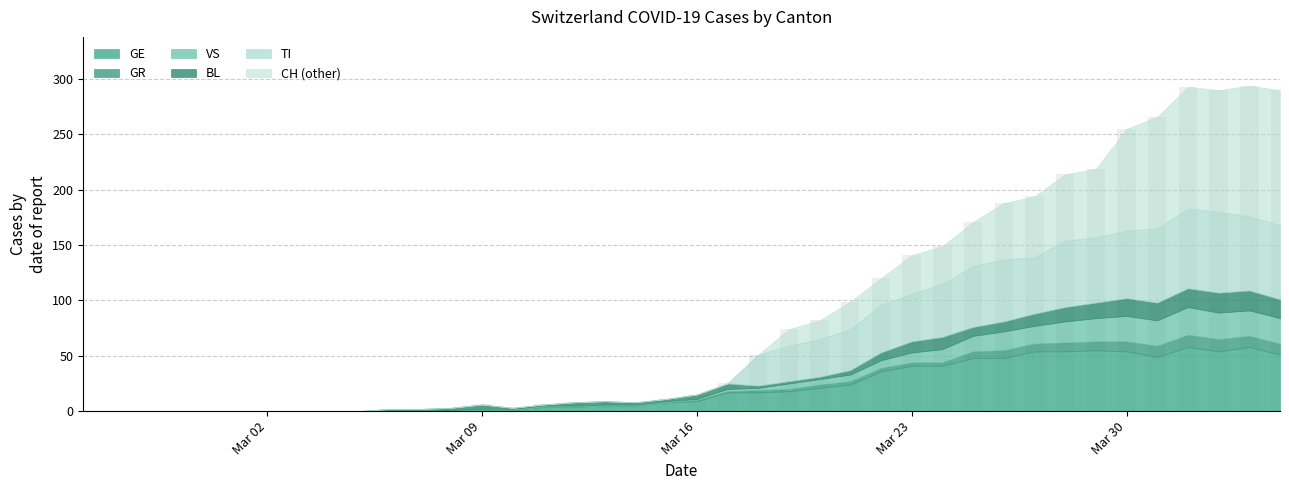

What is the greatest value displayed?

294